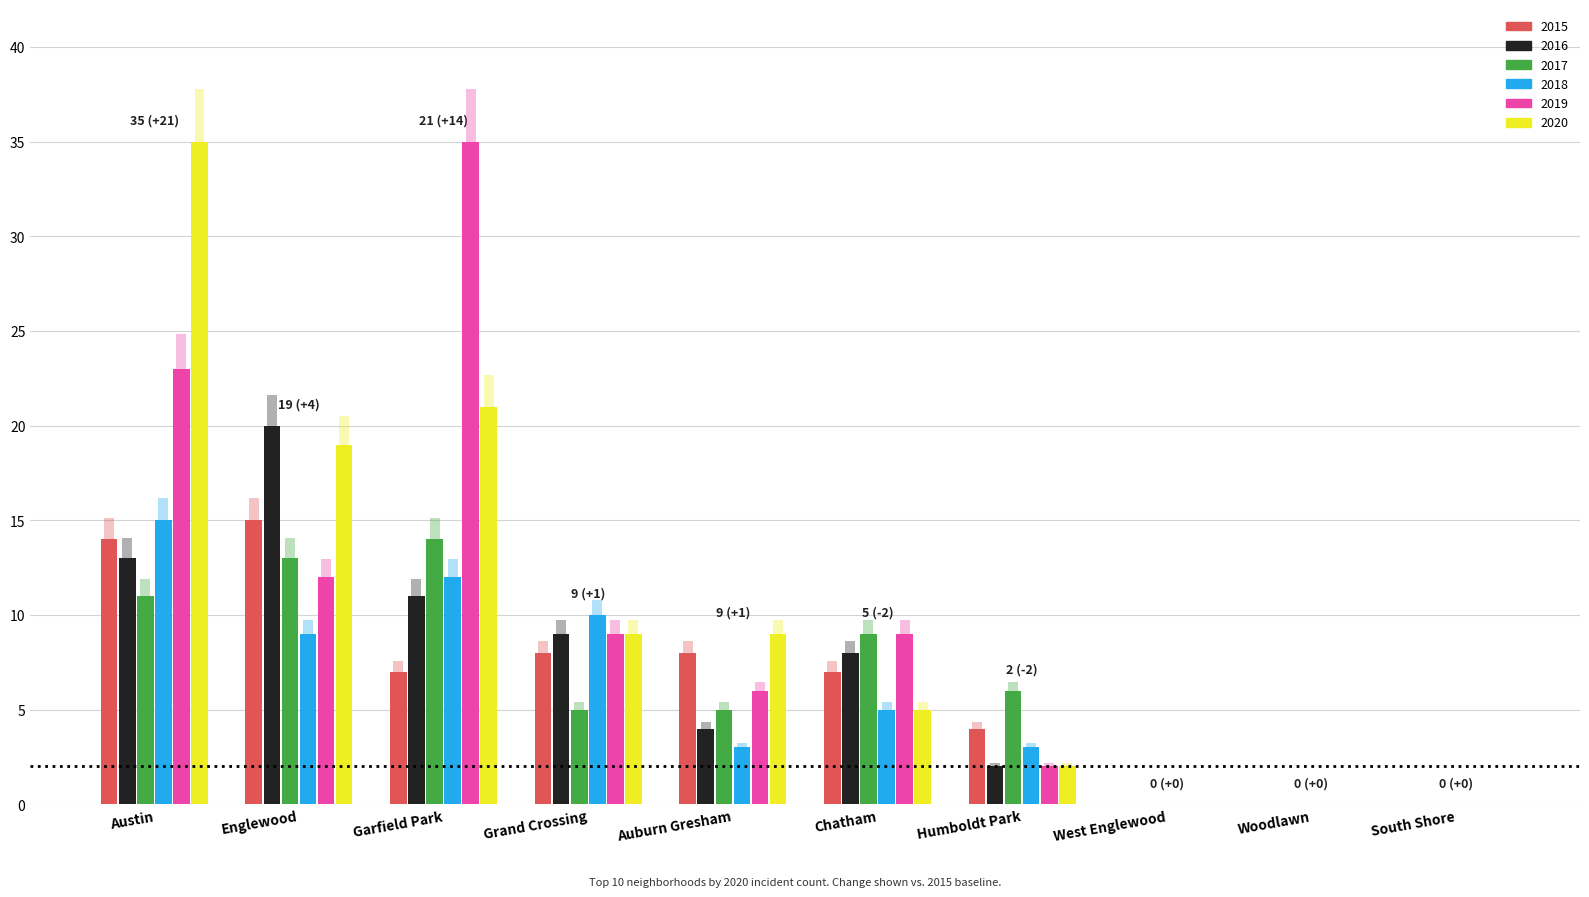

What is the value of the 2015 bar at the 2nd from the left?

15